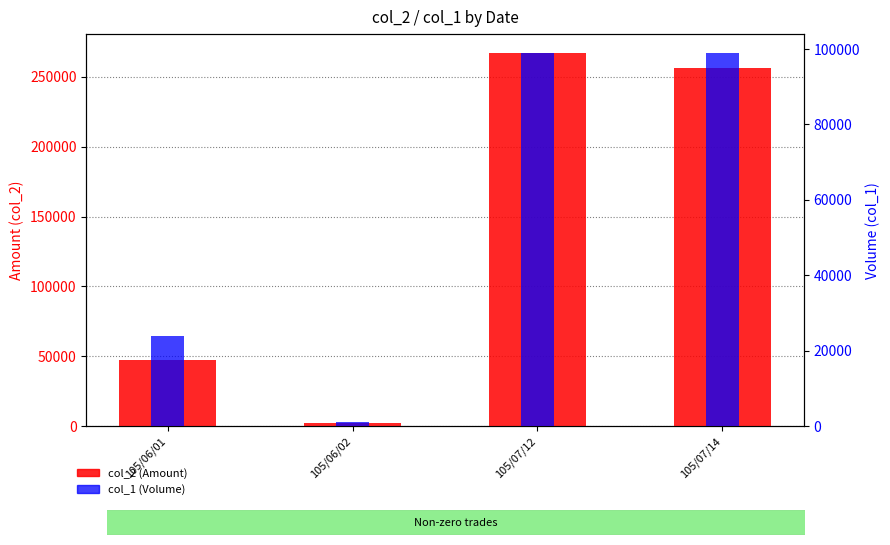

What is the sum of the col_2 (Amount) values at 105/06/02 and 105/06/01?

49300